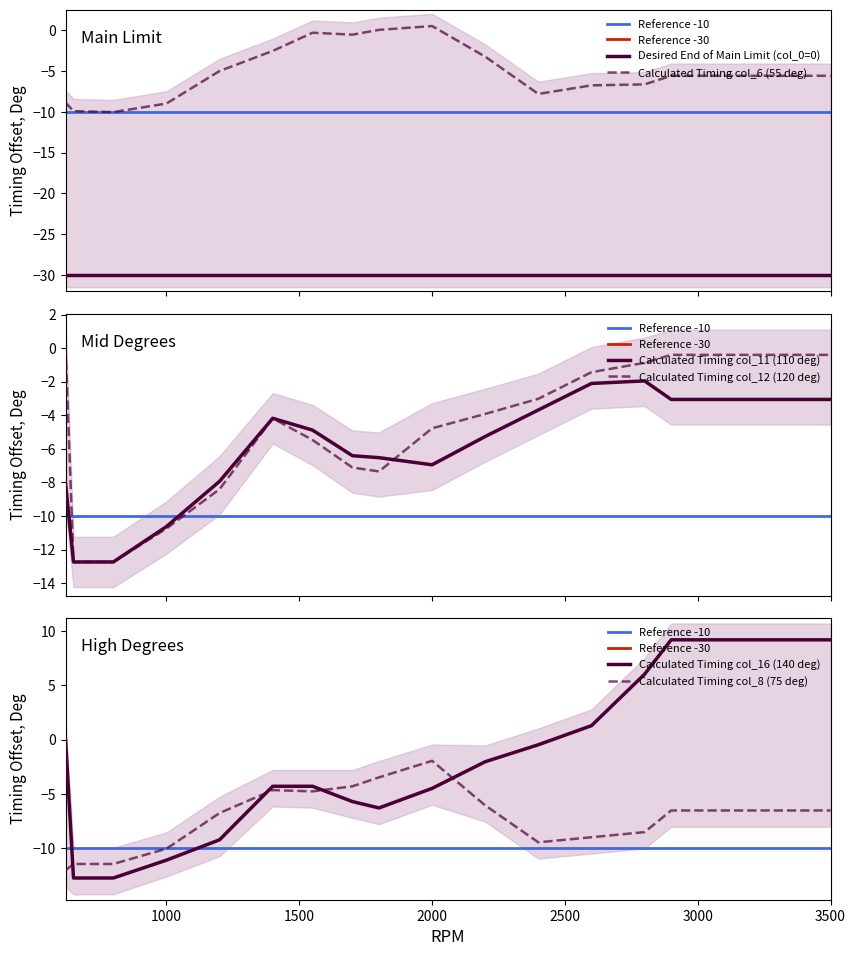

Is this an area chart (filled region under the line)?

No